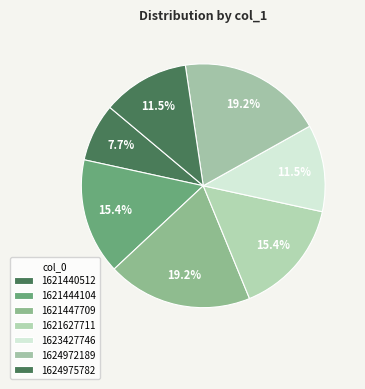

How many slices are in this pie chart?

7